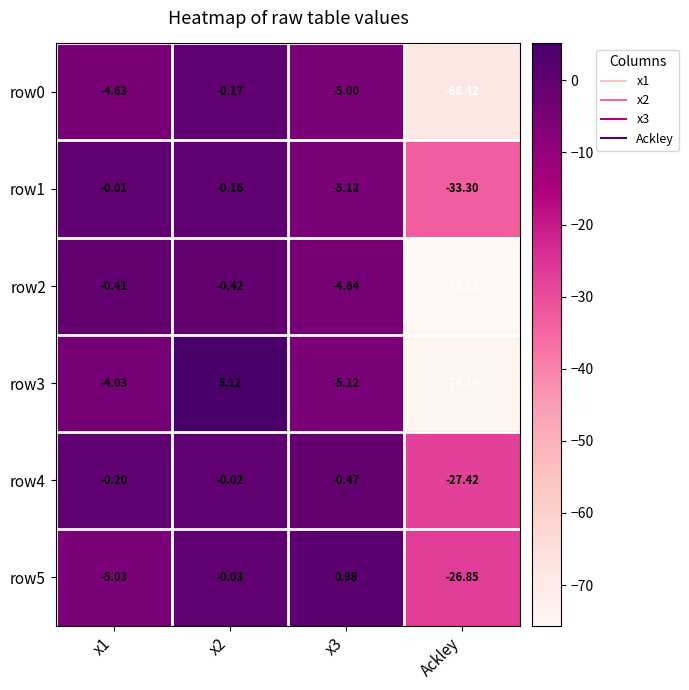

Which category has the lowest value in the row3 series?

Ackley